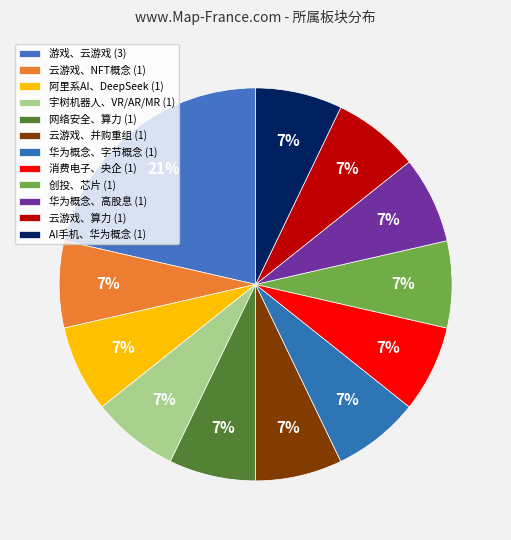

What percentage is NOT represented by 华为概念、字节概念?

92.9%